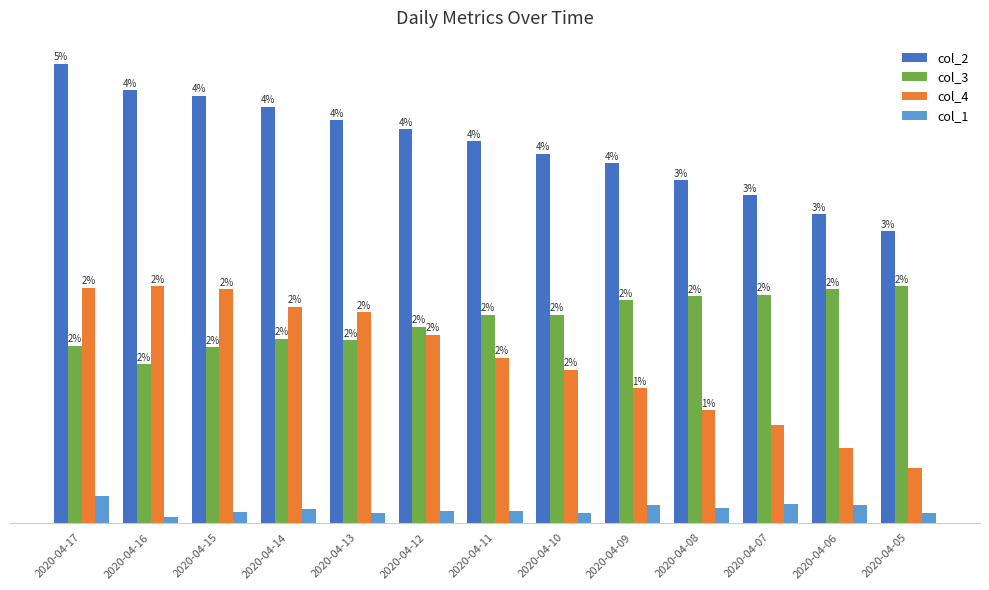

What are all the series names shown in the legend?

col_2, col_3, col_4, col_1